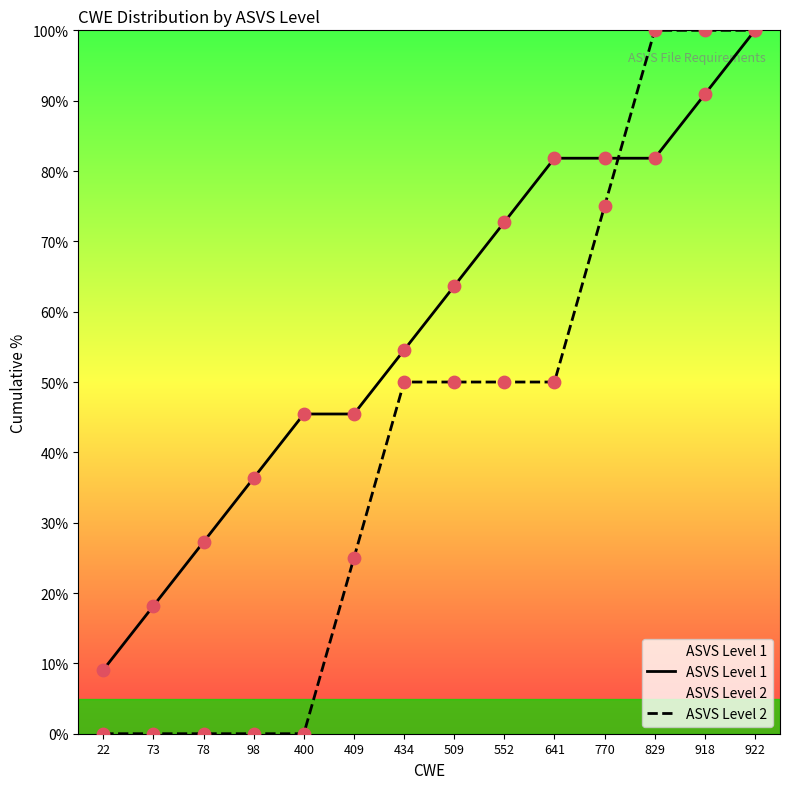

Which series reaches the minimum Y coordinate?

ASVS Level 2